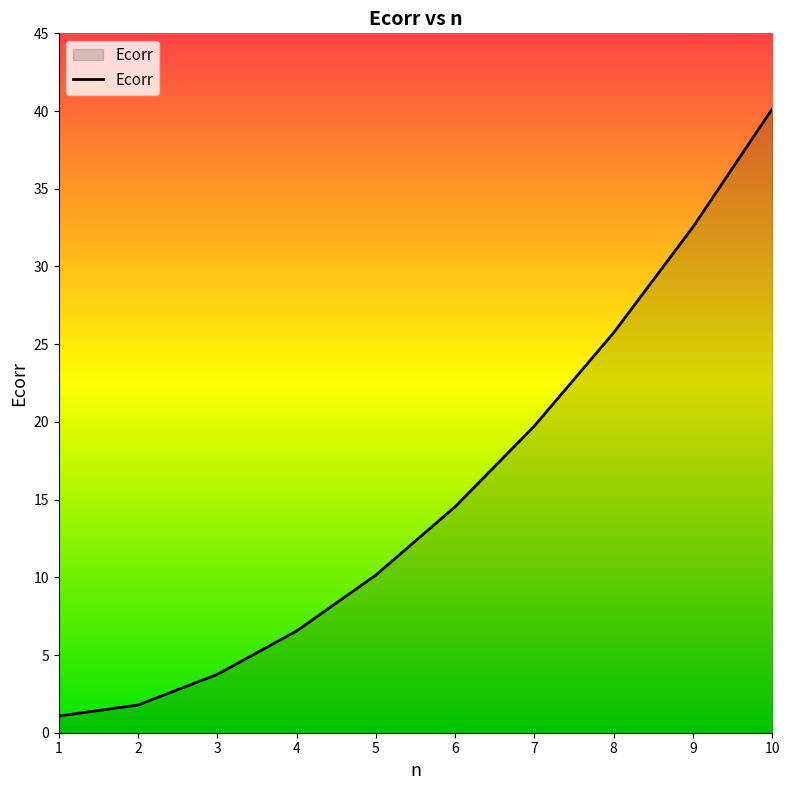

What is the sum of the values at 1 and 2?

2.9